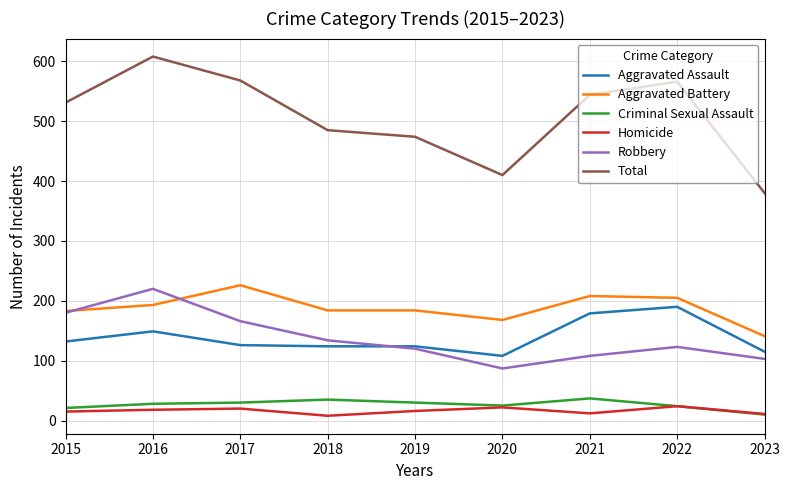

At which label does Total reach its peak?

2016